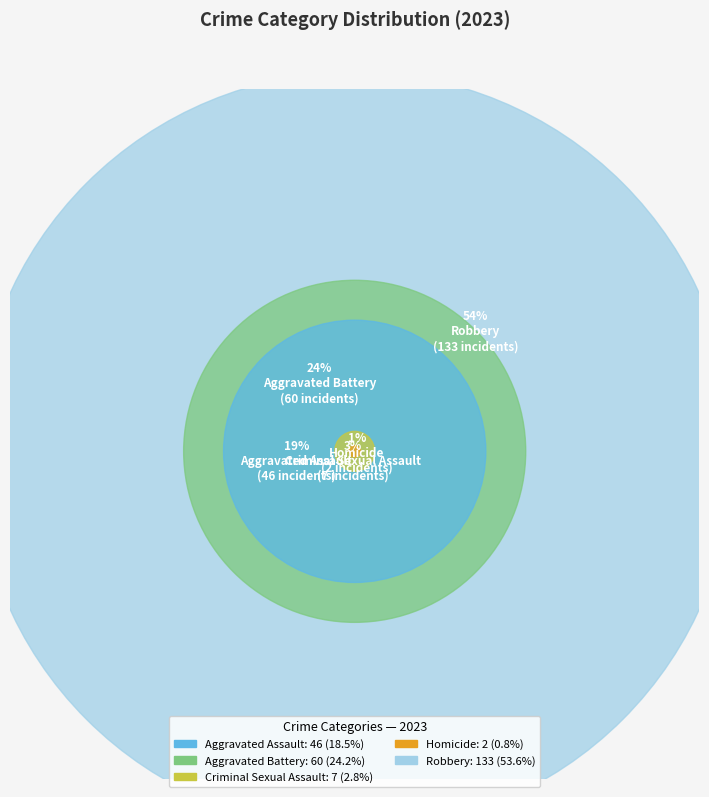

Which category has the biggest portion of the pie?

Robbery